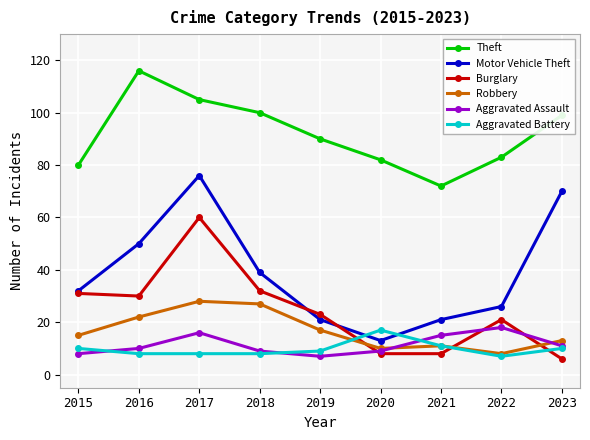

Which series has the largest total across all categories?

Theft